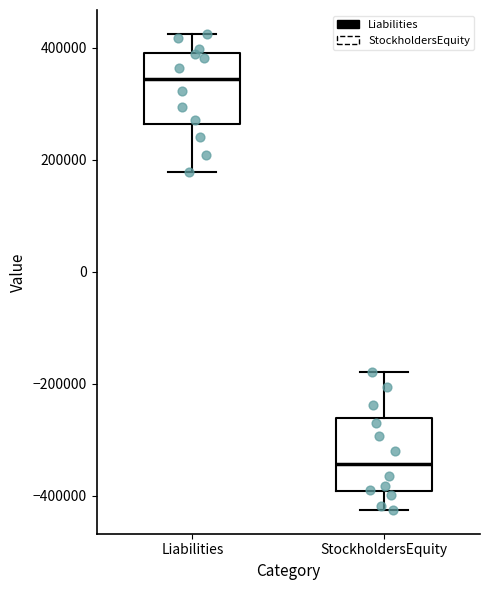

Which box's median line is the lowest?

StockholdersEquity